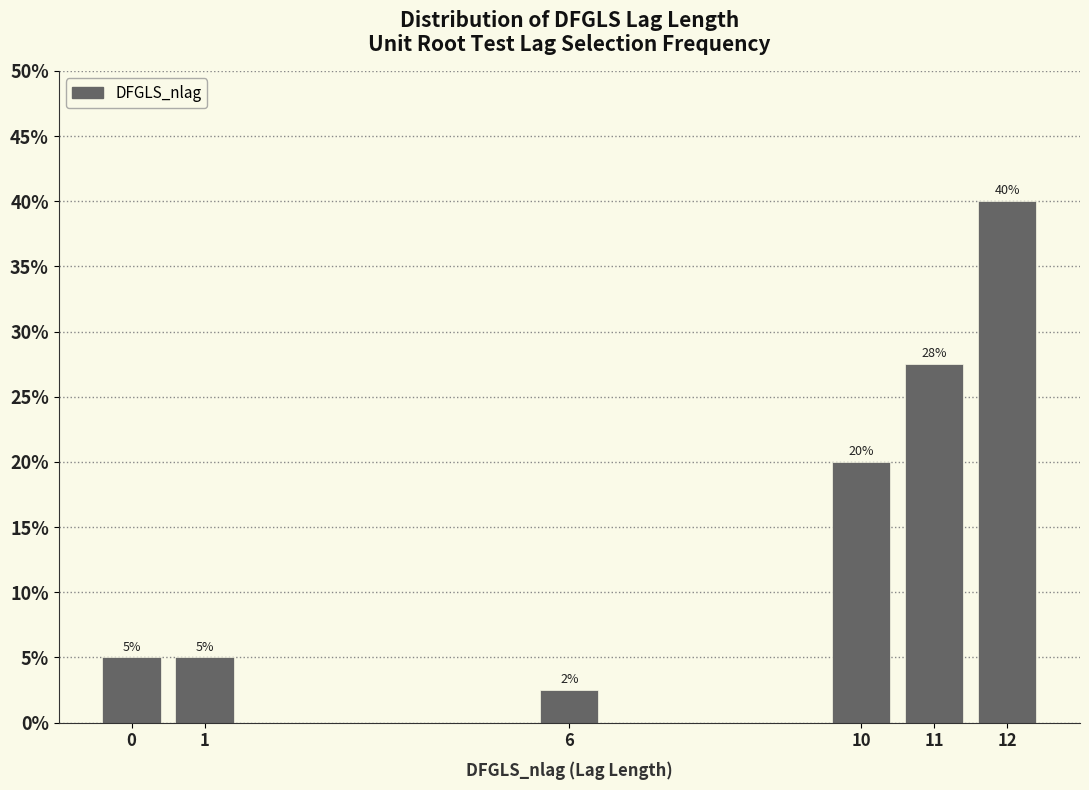

Between 10 and 1, which is larger?

10